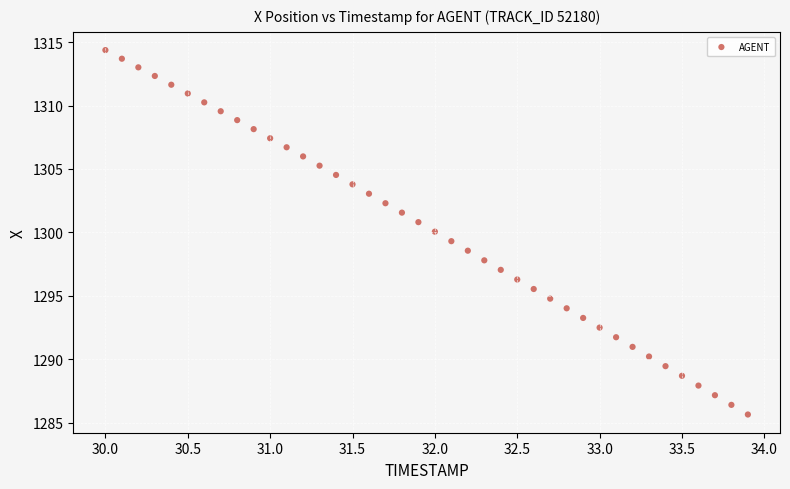

What is the range of X values (max minus min)?

3.9